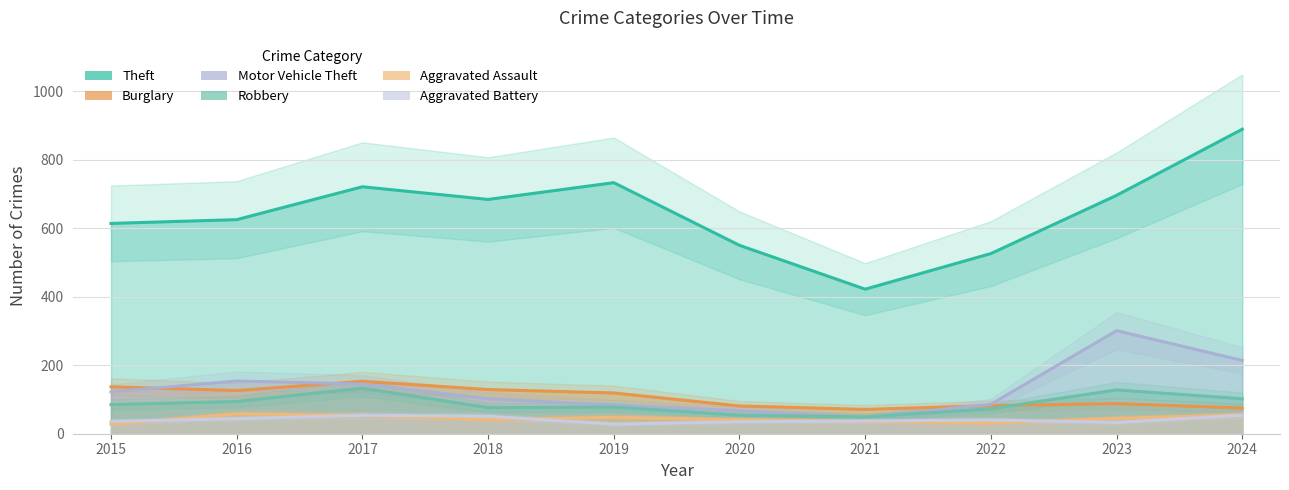

The Theft series shows 526 at 2022. True or false?

True